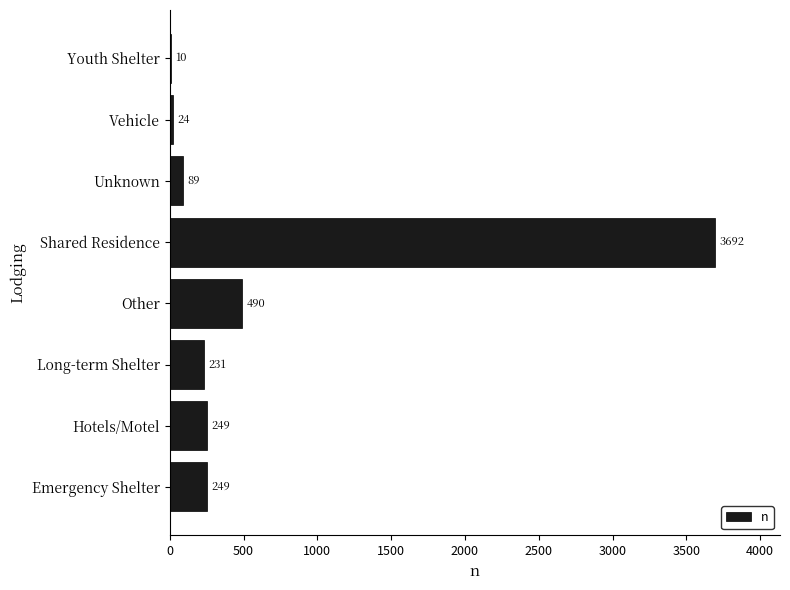

What is the change in value from Hotels/Motel to Shared Residence?

+3443